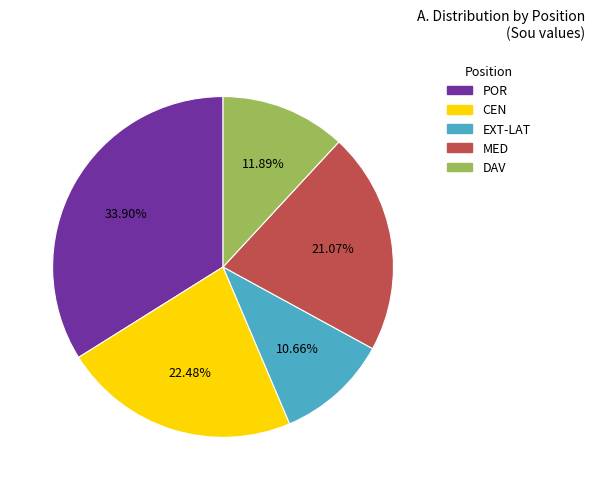

Between POR and EXT-LAT, which is larger?

POR